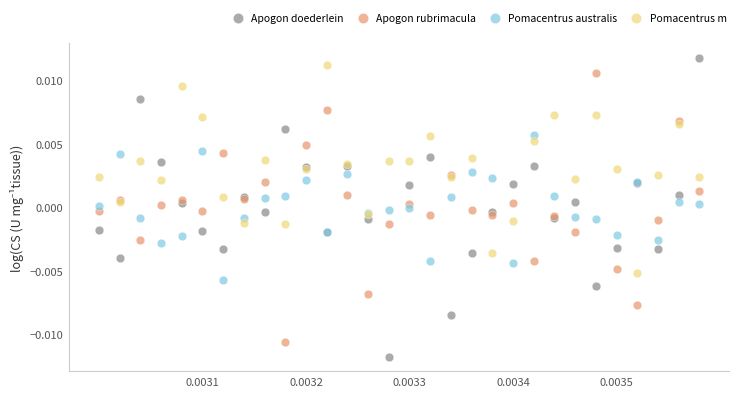

Which series contains the lowest Y value?

Apogon doederlein